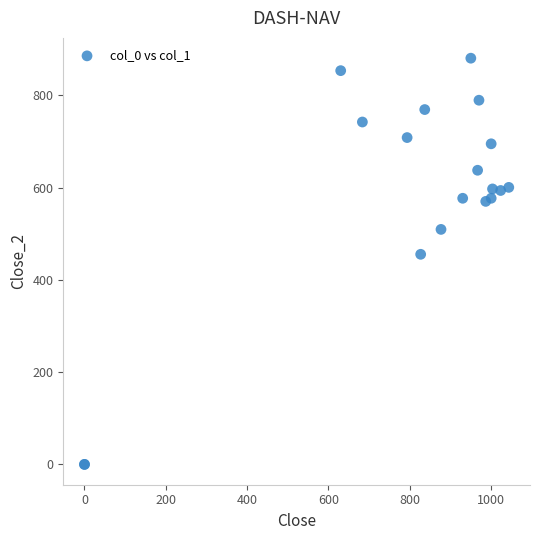

What Y value in the scatter plot is closest to 440?

455.6